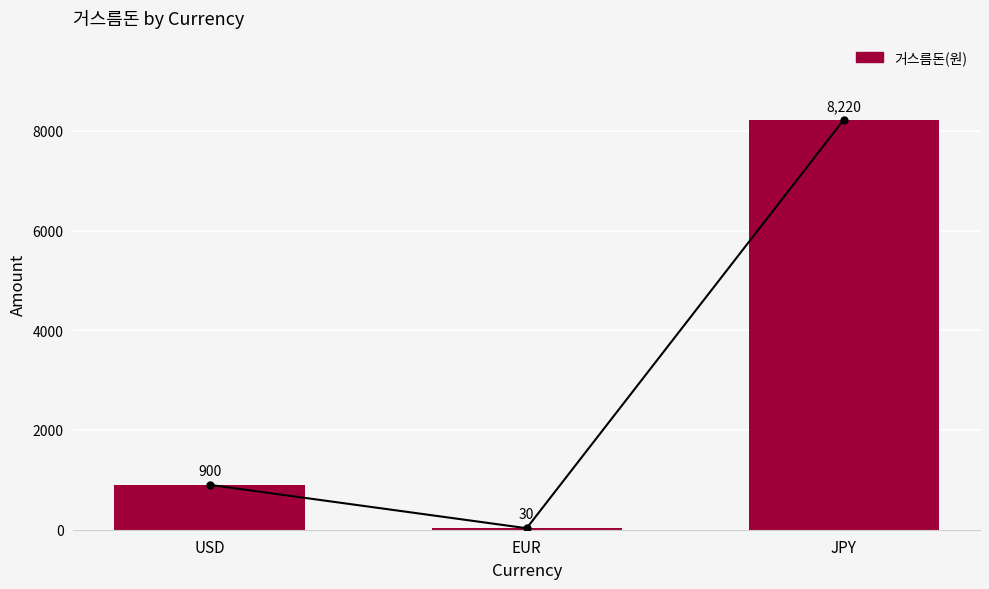

List the labels in order of value, largest first.

JPY, USD, EUR